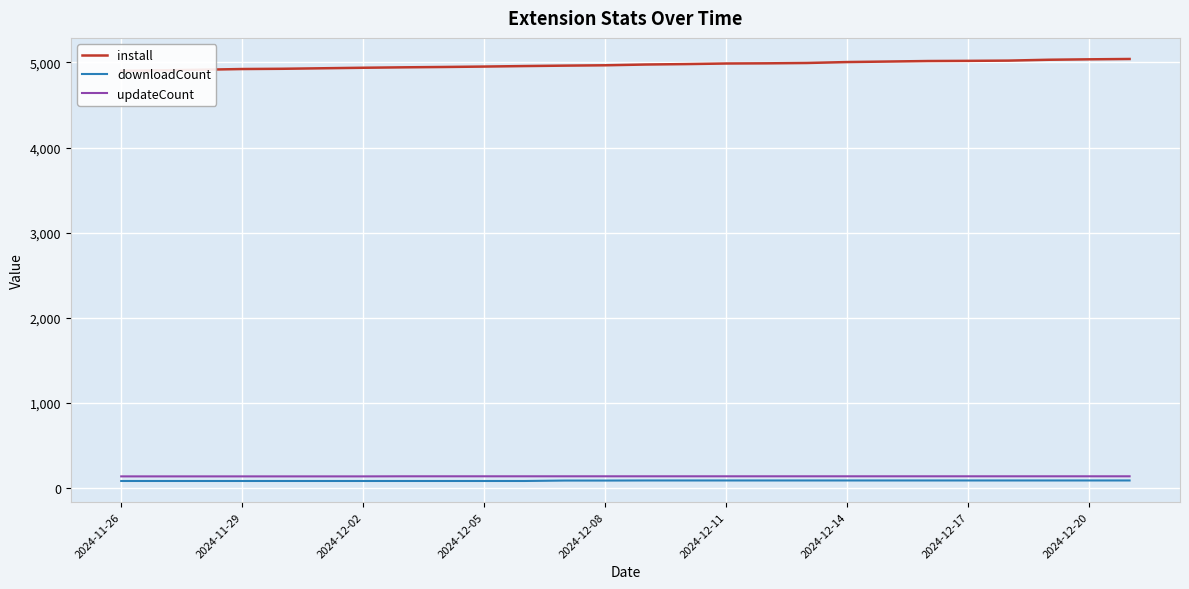

Is this an area chart (filled region under the line)?

No